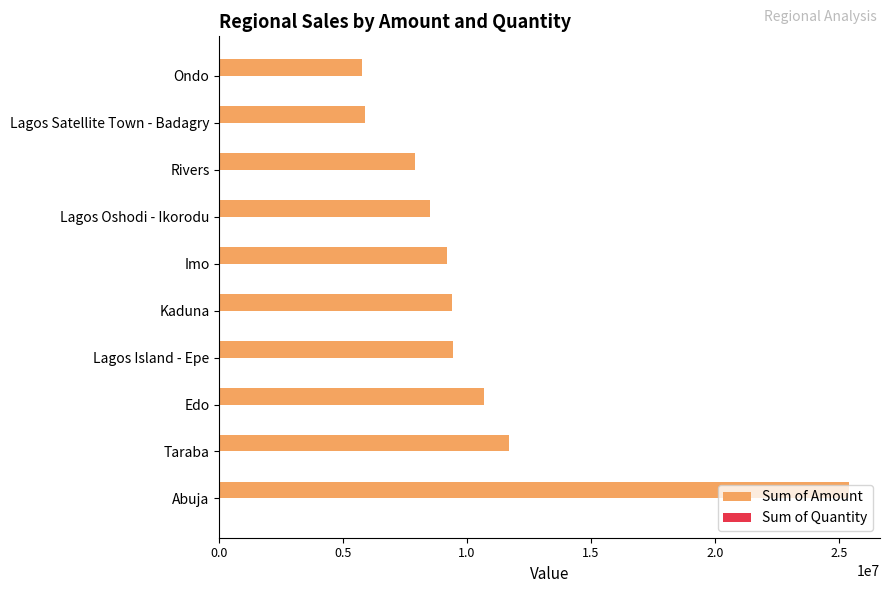

What is the sum of all Sum of Amount values?

103864466.7